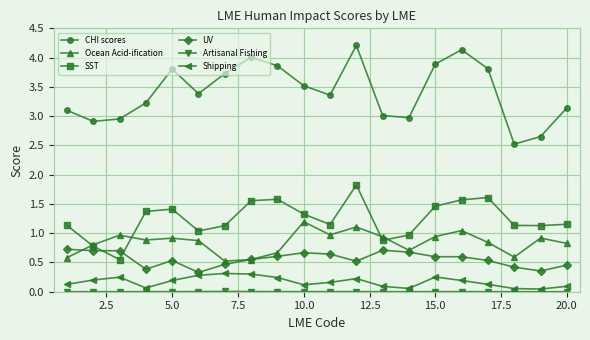

What is the highest value of the SST series?

1.8